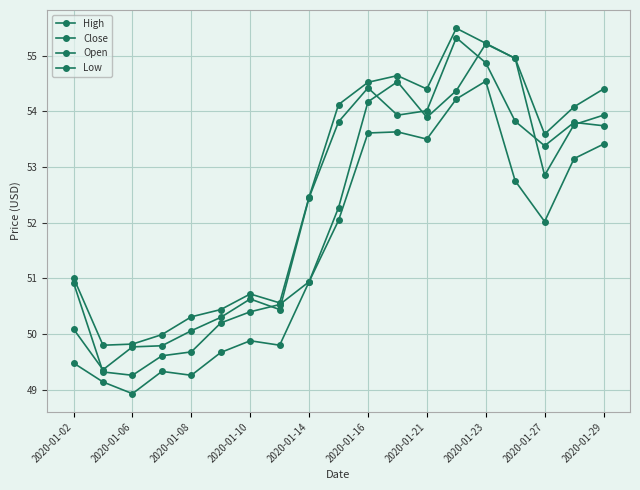

What is the minimum value shown in the chart?

48.9